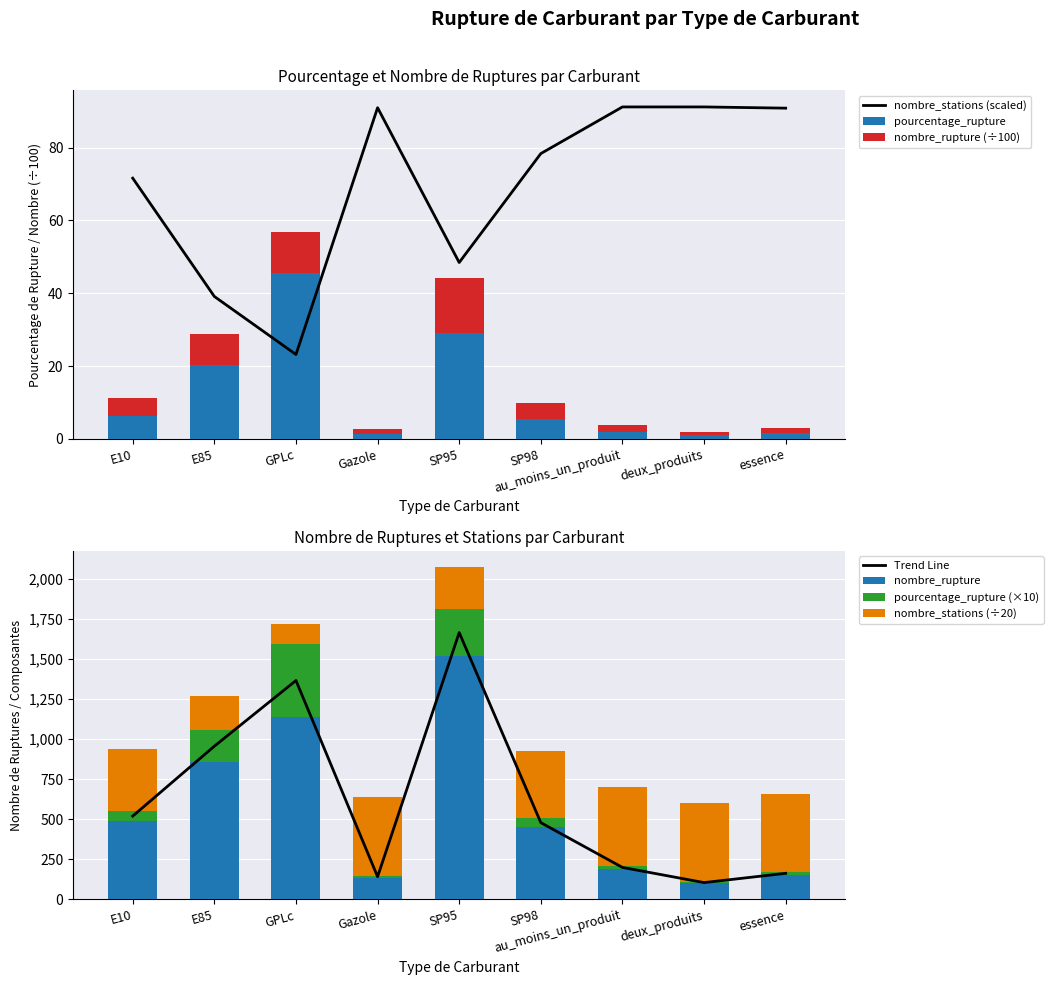

What is the sum of all pourcentage_rupture values?

112.7